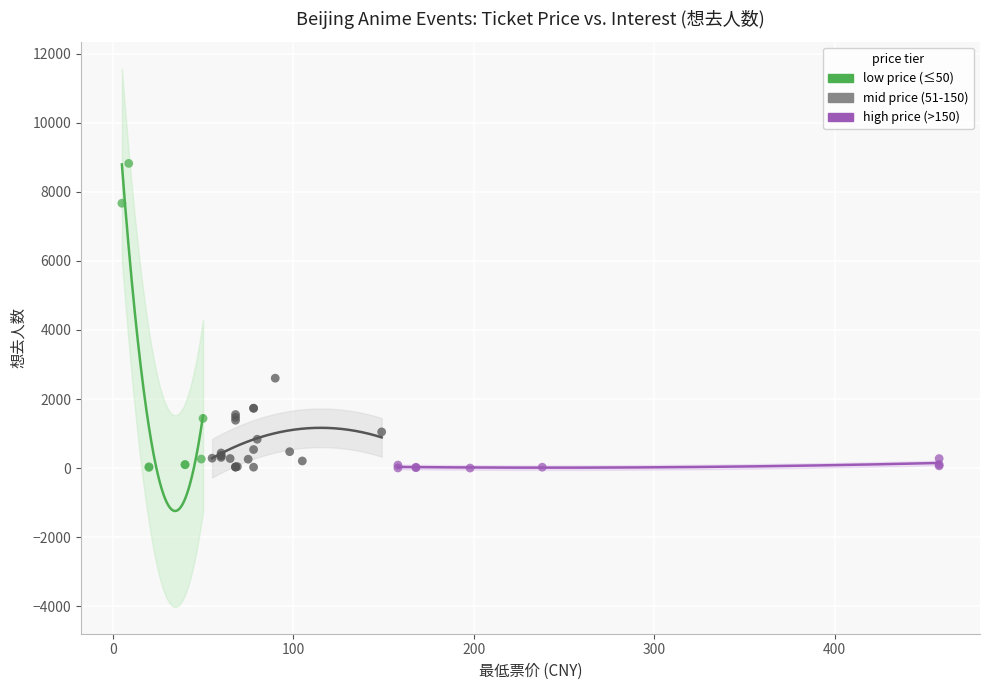

Which series contains the highest Y value?

low price (≤50)